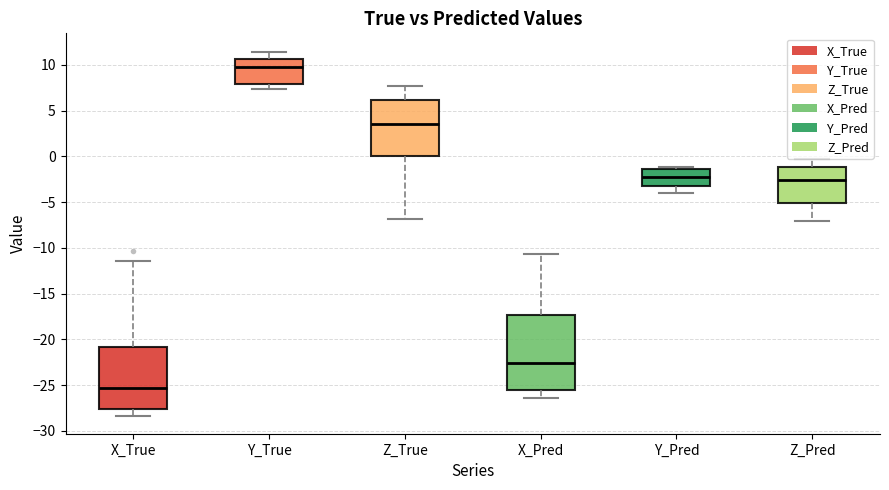

Which box is the tallest, from its lower edge to its upper edge?

X_Pred